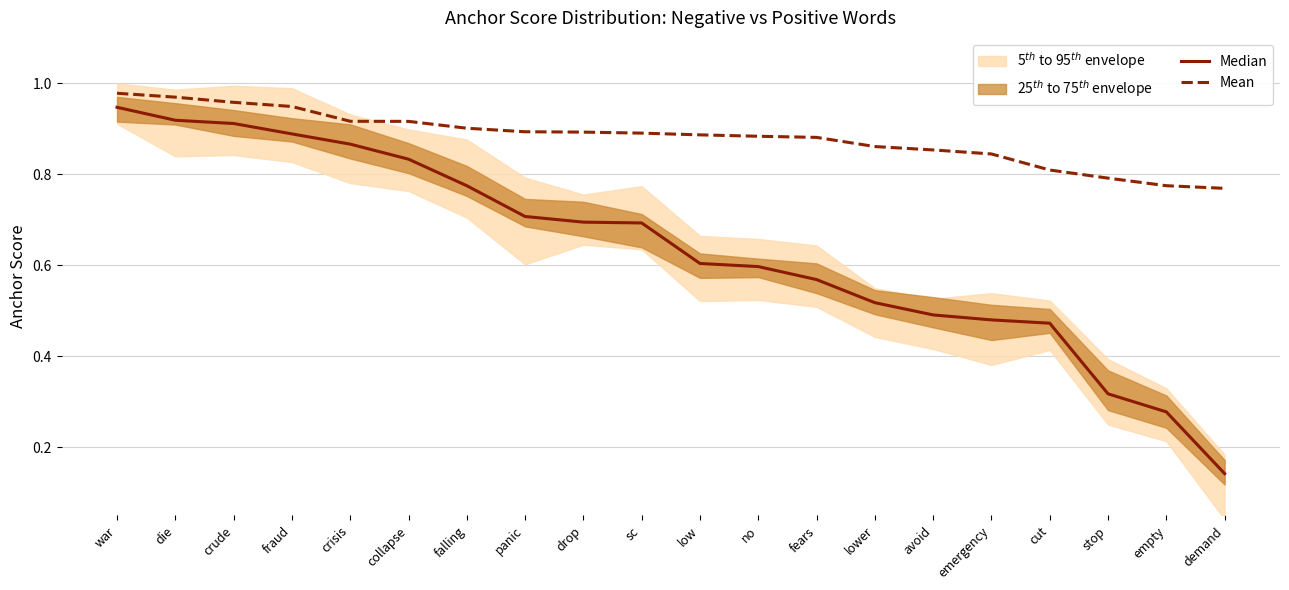

What is the highest value of the Mean series?

1.0